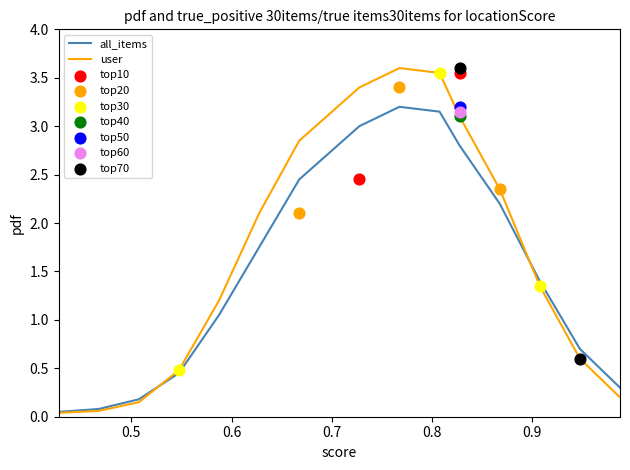

At how many categories does at least one series exceed 1?

9